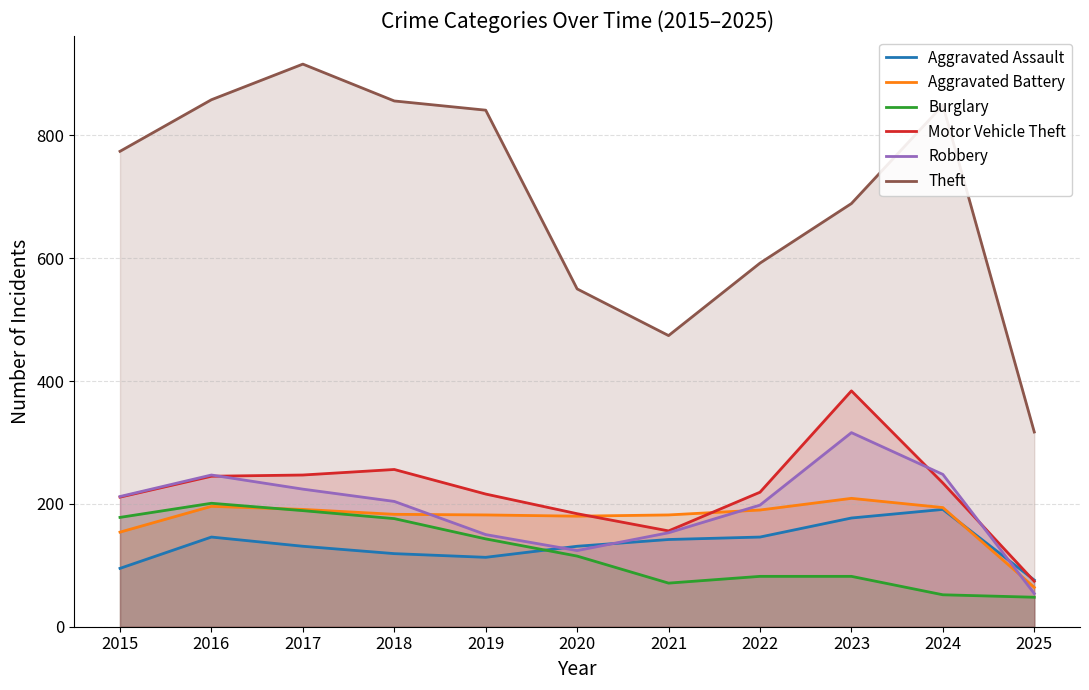

Count the number of data series in this chart.

6